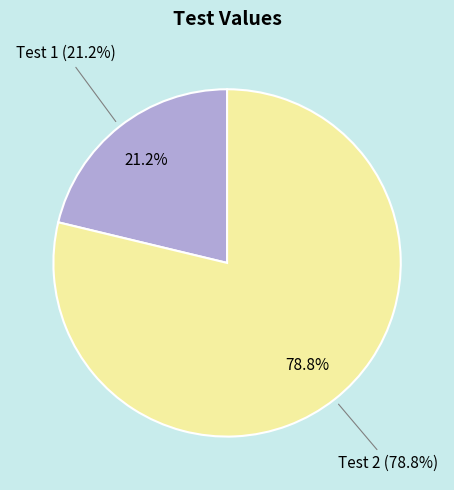

What is the largest slice in the pie chart?

Test 2